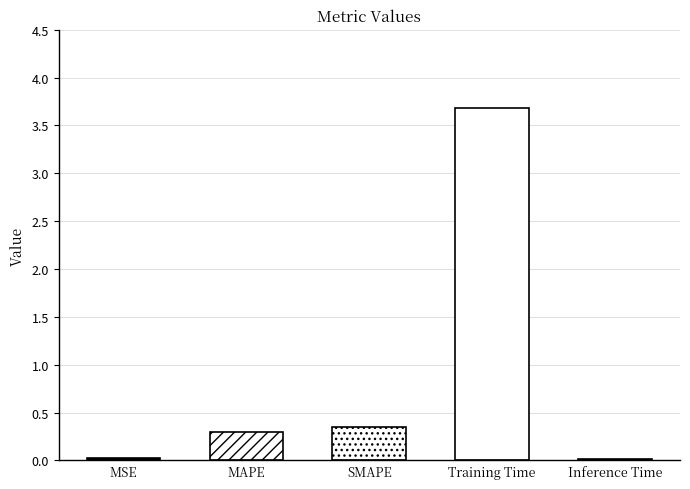

What is the change in value from MSE to SMAPE?

+0.3